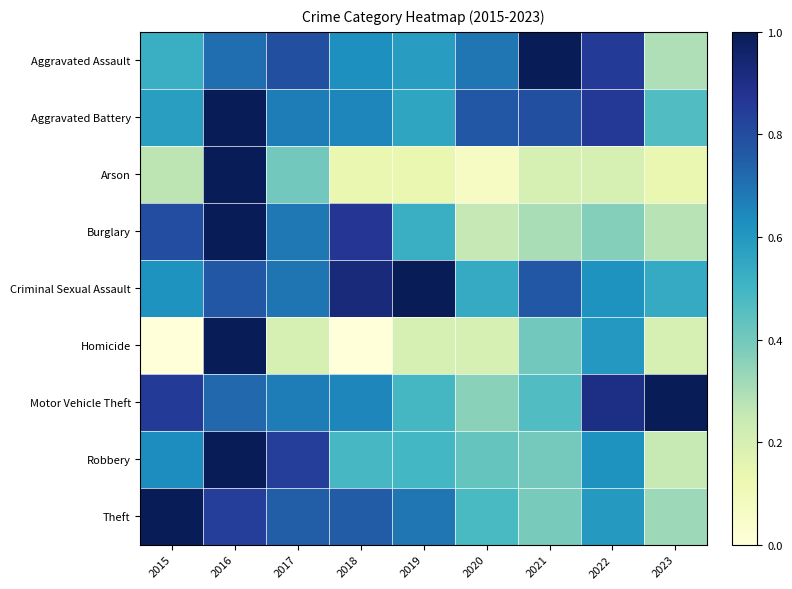

Reading right to left, list all the values displayed in this chart.

Aggravated Assault: 2023=0.3	2022=0.9	2021=1.0	2020=0.7	2019=0.6	2018=0.6	2017=0.8	2016=0.7	2015=0.5
Aggravated Battery: 2023=0.5	2022=0.9	2021=0.8	2020=0.8	2019=0.6	2018=0.7	2017=0.7	2016=1.0	2015=0.6
Arson: 2023=0.1	2022=0.2	2021=0.2	2020=0.1	2019=0.1	2018=0.1	2017=0.4	2016=1.0	2015=0.3
Burglary: 2023=0.3	2022=0.4	2021=0.3	2020=0.3	2019=0.5	2018=0.9	2017=0.7	2016=1.0	2015=0.8
Criminal Sexual Assault: 2023=0.5	2022=0.6	2021=0.8	2020=0.5	2019=1.0	2018=0.9	2017=0.7	2016=0.8	2015=0.6
Homicide: 2023=0.2	2022=0.6	2021=0.4	2020=0.2	2019=0.2	2018=0.0	2017=0.2	2016=1.0	2015=0.0
Motor Vehicle Theft: 2023=1.0	2022=0.9	2021=0.5	2020=0.4	2019=0.5	2018=0.7	2017=0.7	2016=0.7	2015=0.9
Robbery: 2023=0.2	2022=0.6	2021=0.4	2020=0.4	2019=0.5	2018=0.5	2017=0.8	2016=1.0	2015=0.6
Theft: 2023=0.3	2022=0.6	2021=0.4	2020=0.5	2019=0.7	2018=0.8	2017=0.8	2016=0.8	2015=1.0